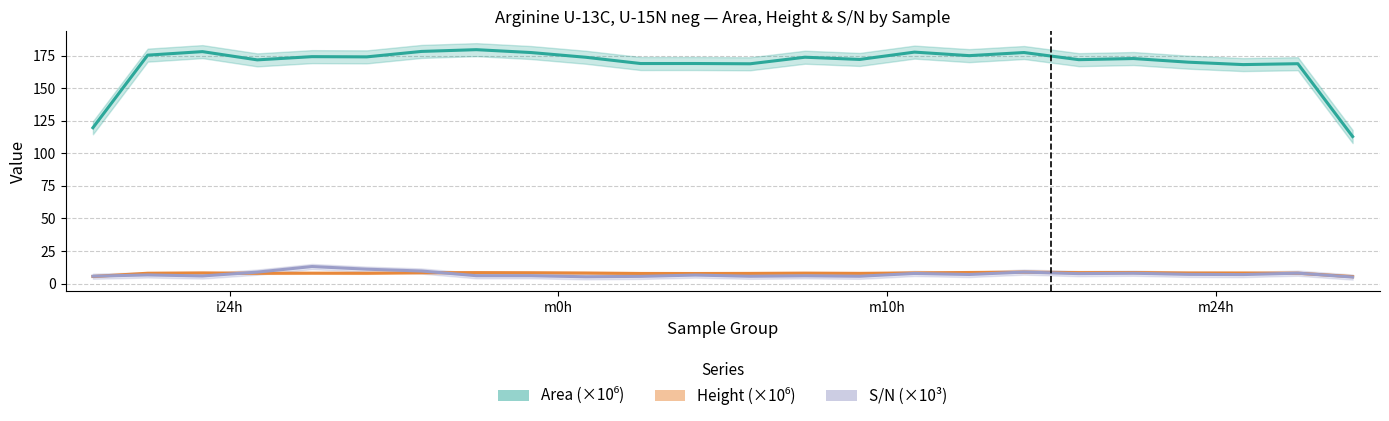

What is the sum of all Area (×10⁶) values?

4051.4